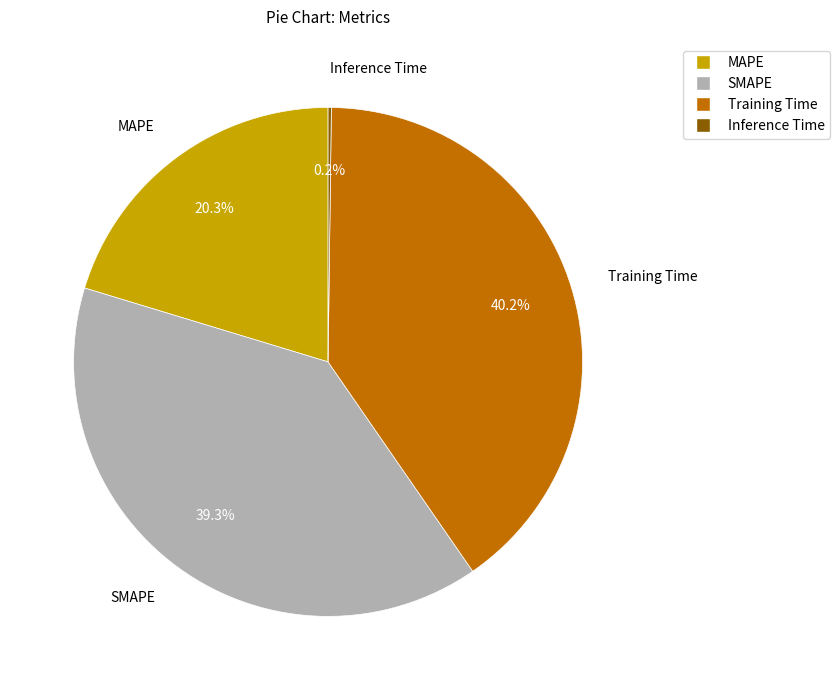

Is there any slice that represents more than half of the pie?

No